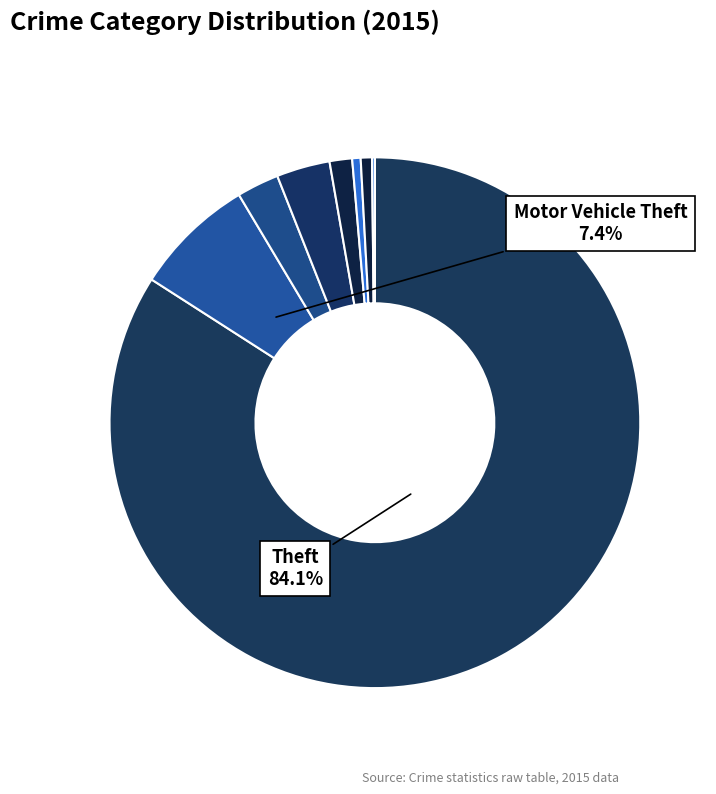

Which category has the smallest portion of the pie?

Homicide